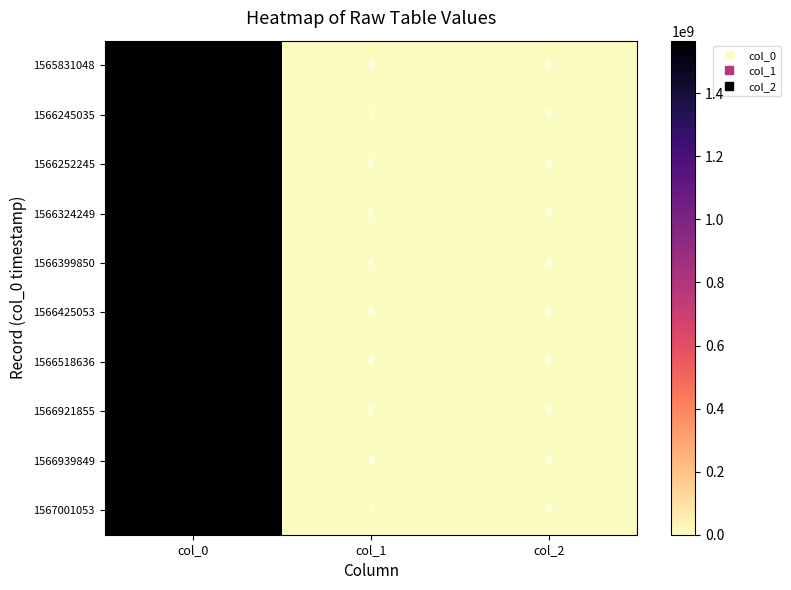

True or false: 1566939849 has a value of 6 at col_1.

True